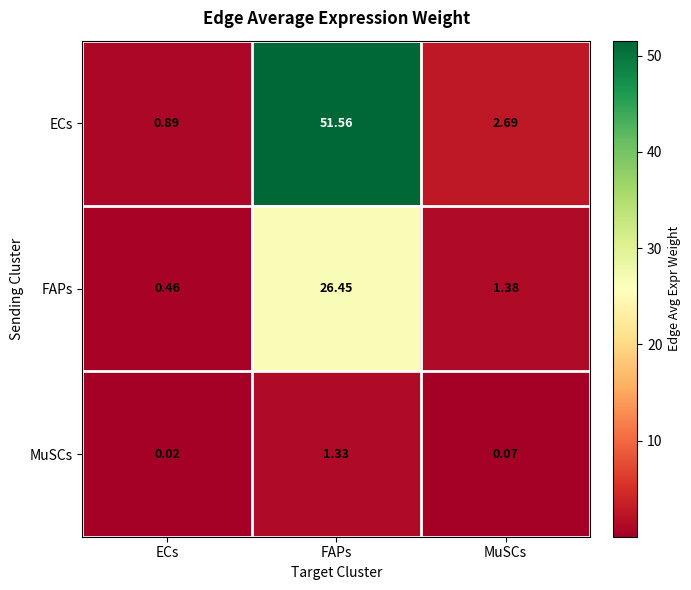

List the series in order of their peak value, highest first.

ECs, FAPs, MuSCs